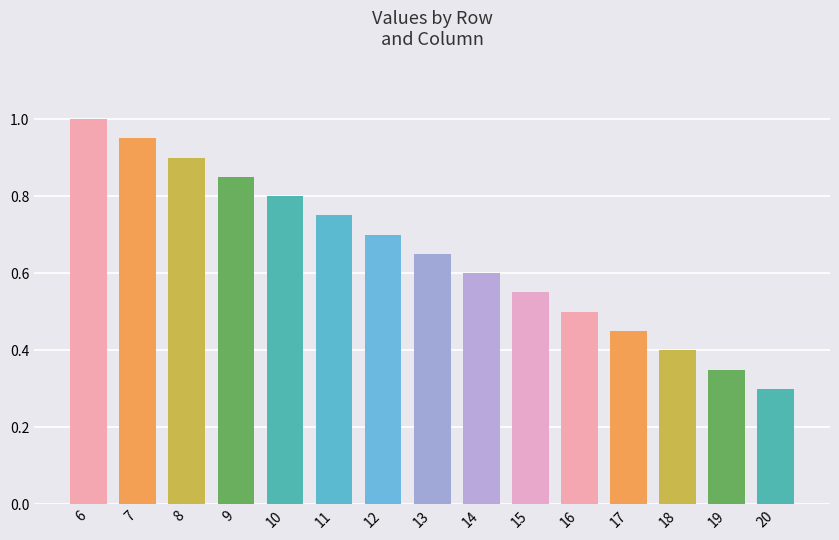

What is the greatest value displayed?

1.0